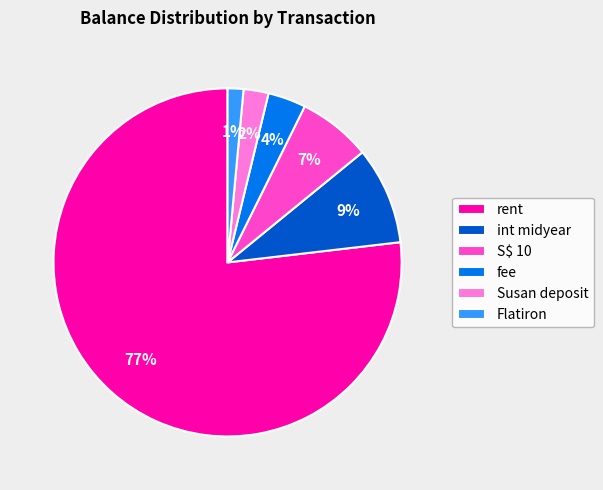

Between Flatiron and rent, which is larger?

rent